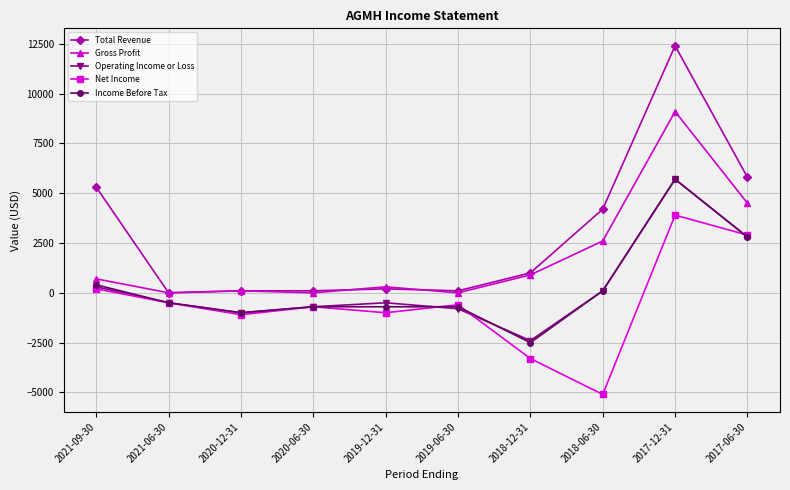

What is the sum of the Total Revenue values at 2018-06-30 and 2021-06-30?

4200